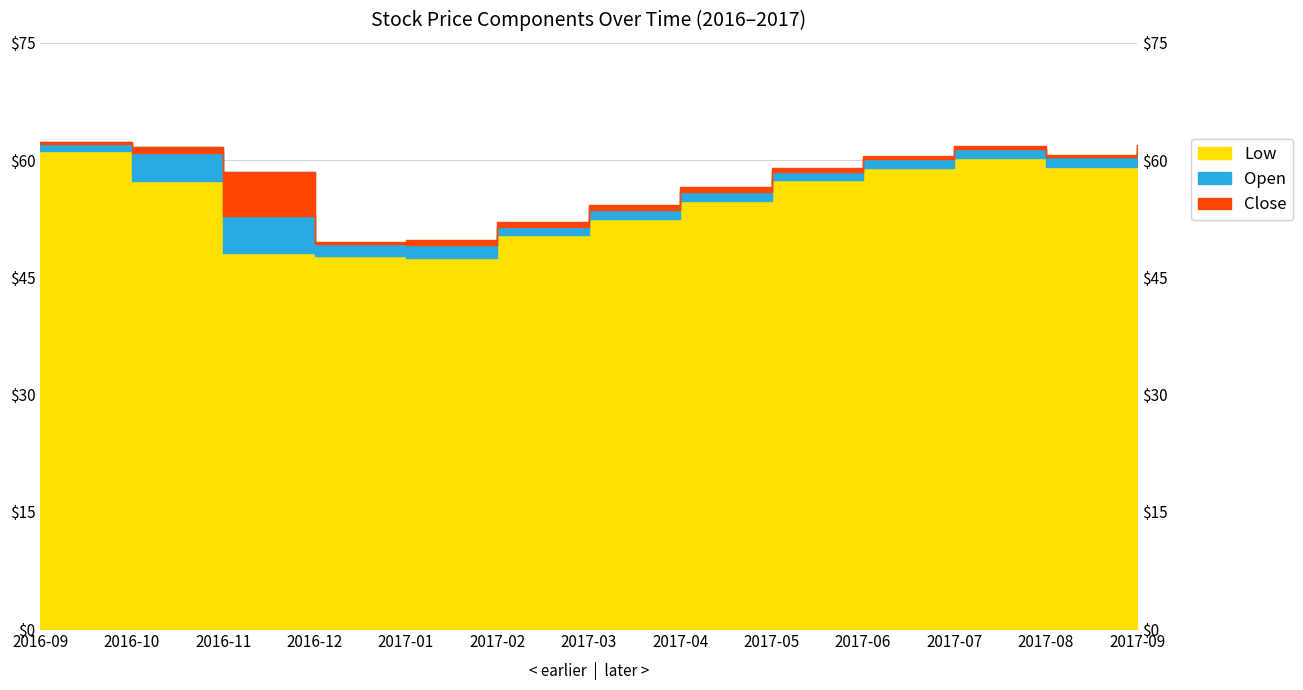

Which series has the widest spread of values?

Low